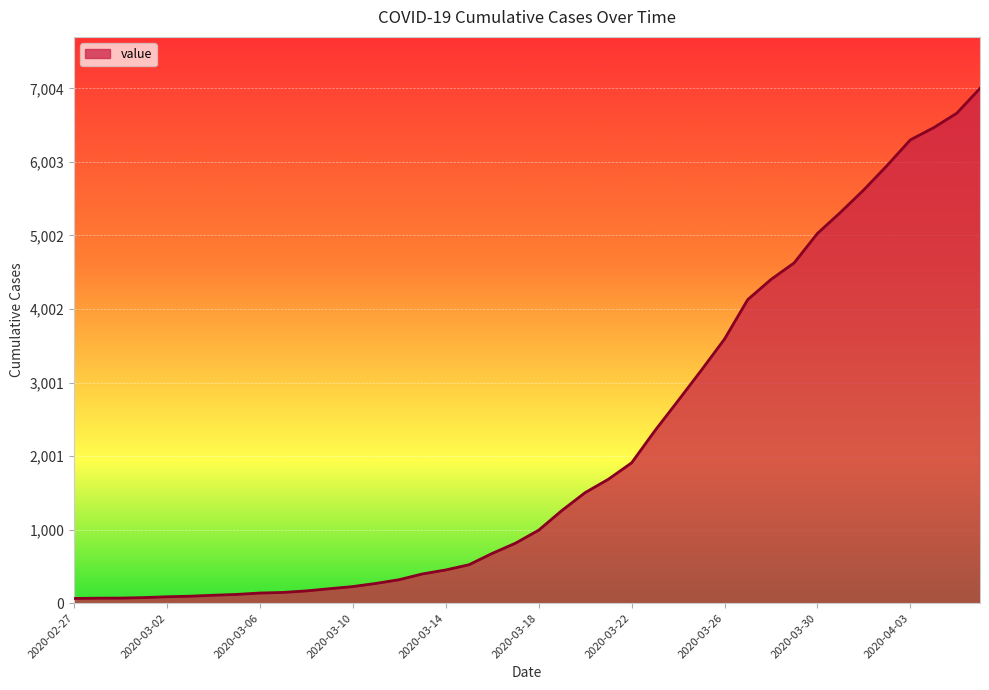

What is the greatest value displayed?

7004